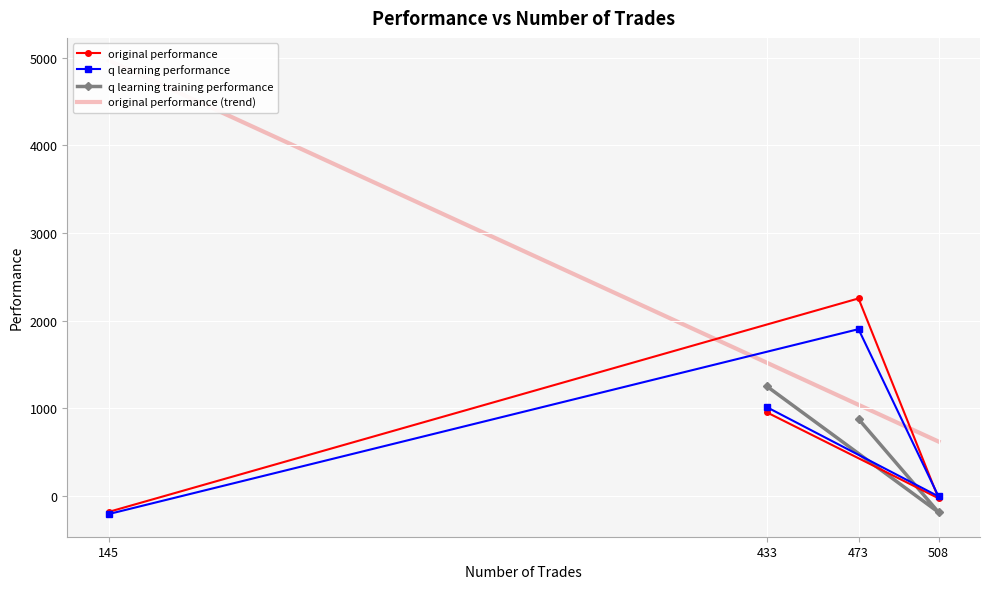

List the labels in order of q learning performance value, largest first.

473, 433, 508, 145